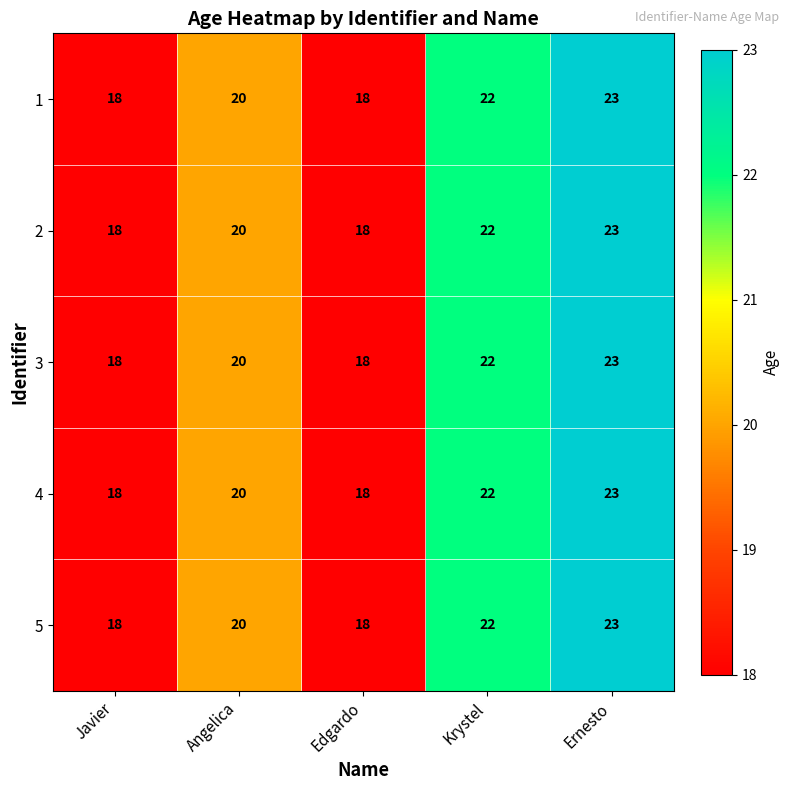

What is the sum of the 1 values at Angelica and Ernesto?

43